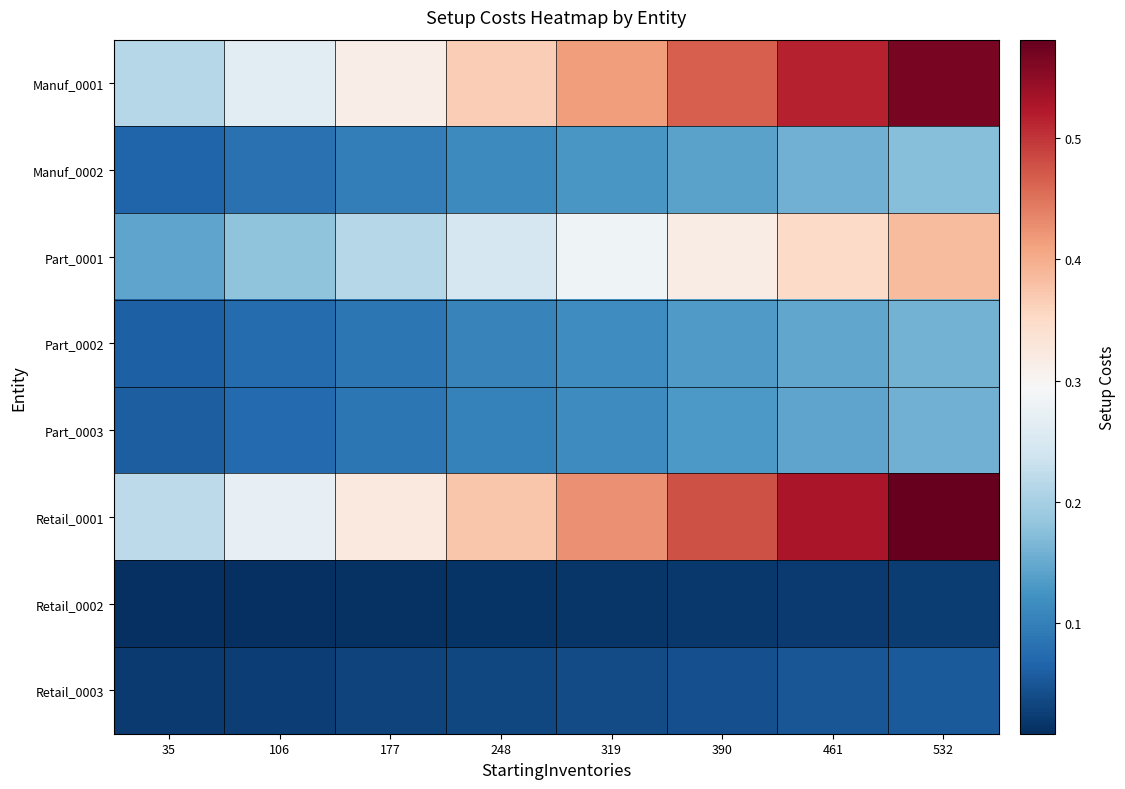

Between 177 and 248, which series saw the biggest shift?

Retail_0001